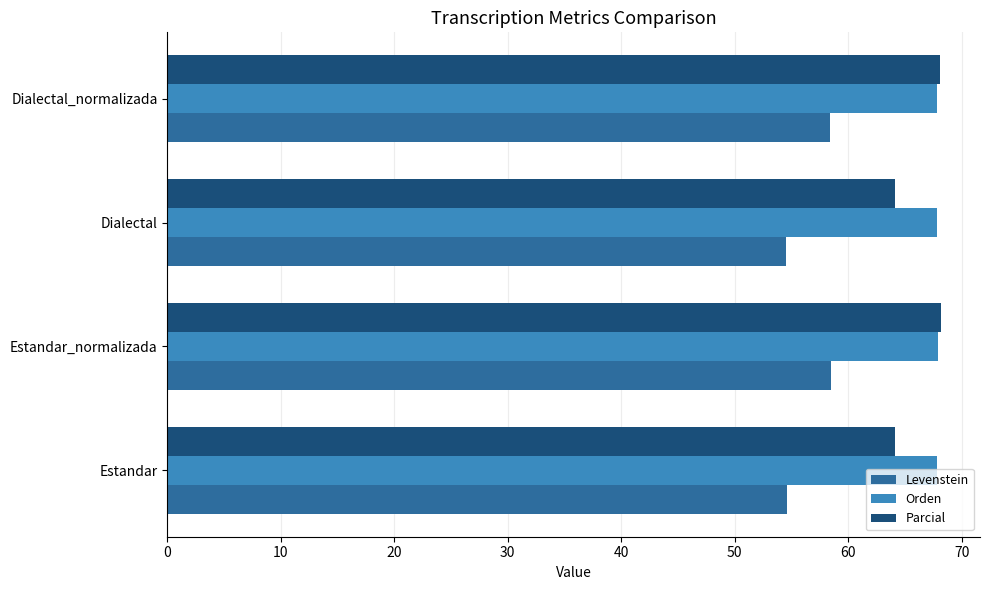

What is the minimum value for Orden?

67.8